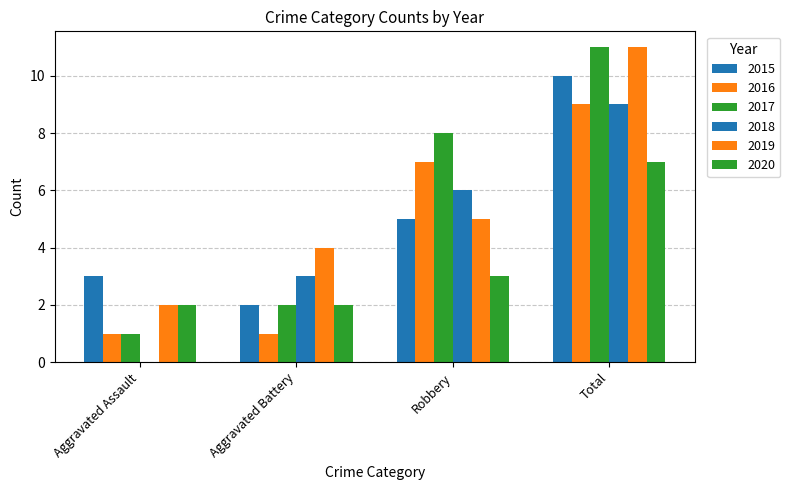

Is it true that 2017 equals 1 at Aggravated Battery?

False